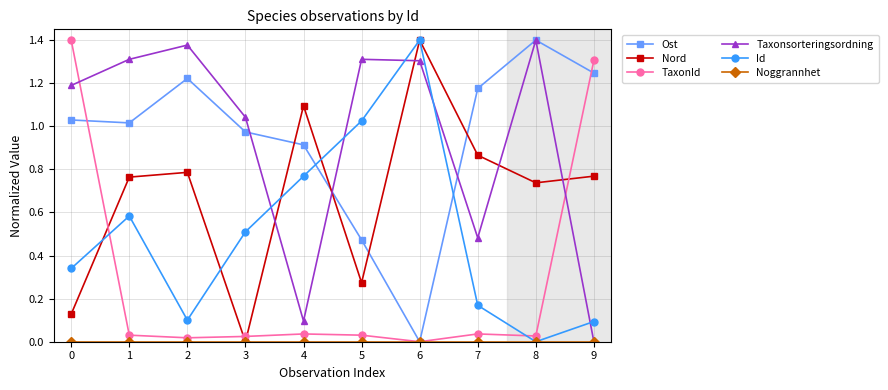

What is the difference between the maximum and second lowest values in the Nord series?

1.3